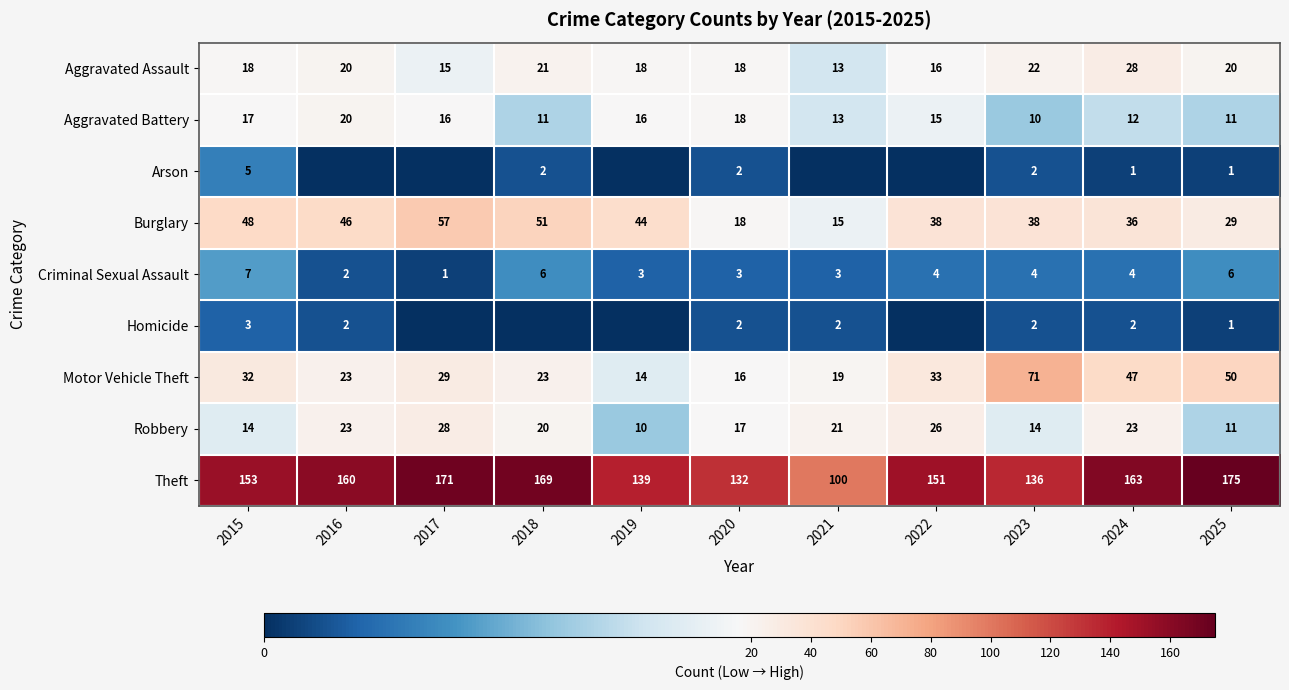

Between 2015 and 2025, which series saw the biggest shift?

Theft